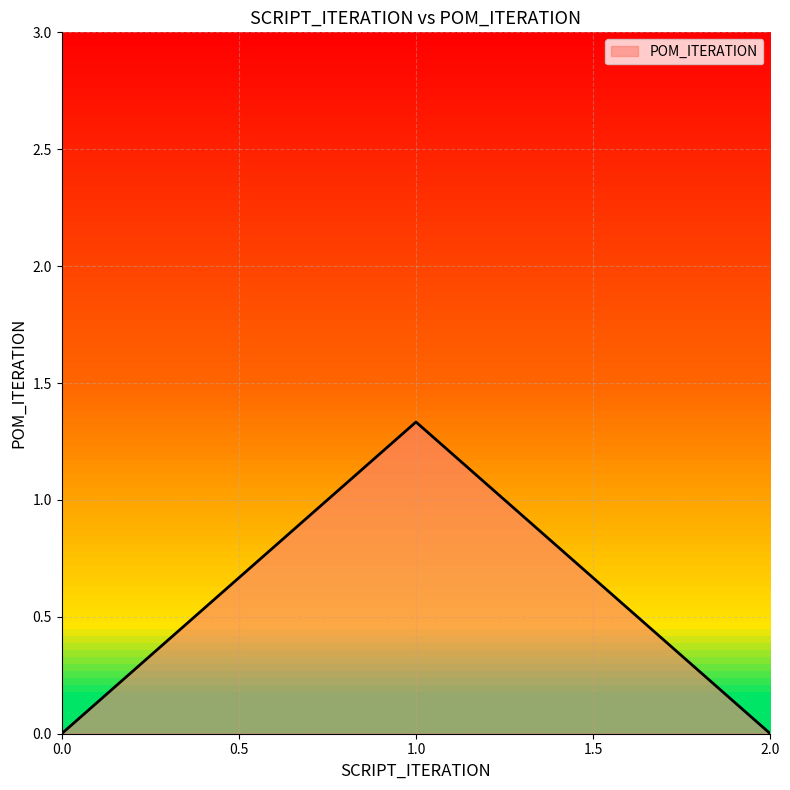

The chart shows a value of 0.0 at 2.0. True or false?

True